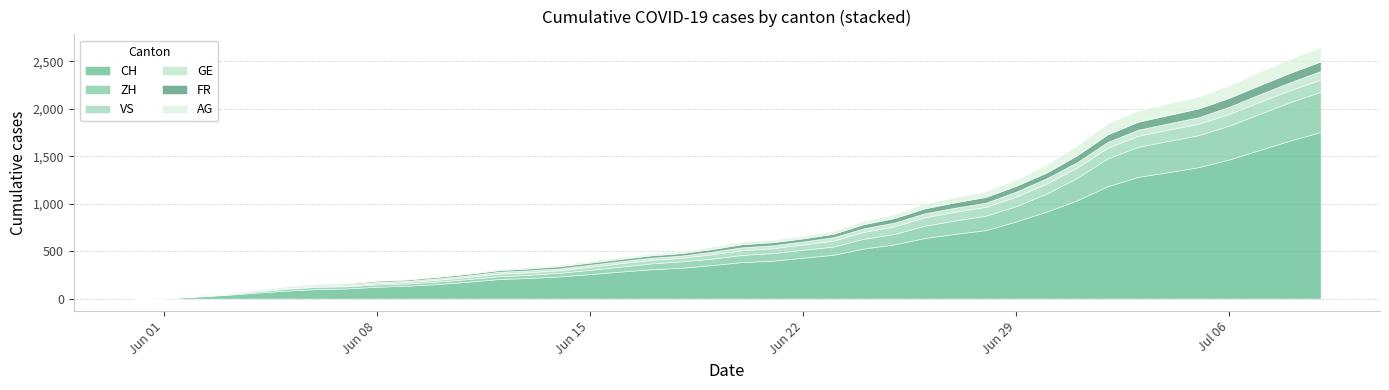

How many data points in FR are above 32?

17